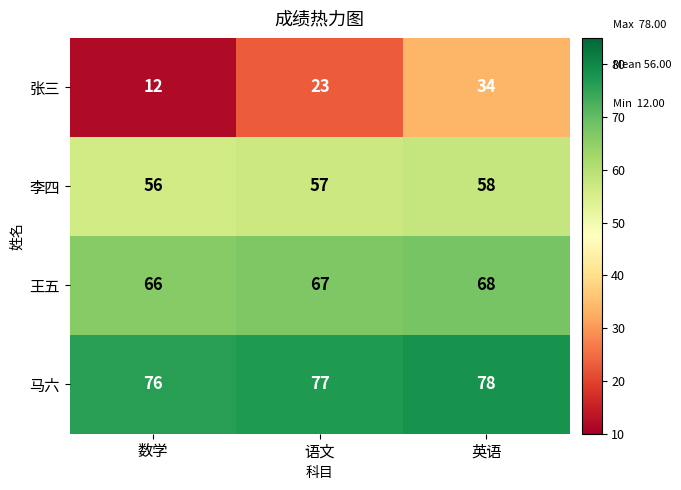

What is the minimum value shown in the chart?

12